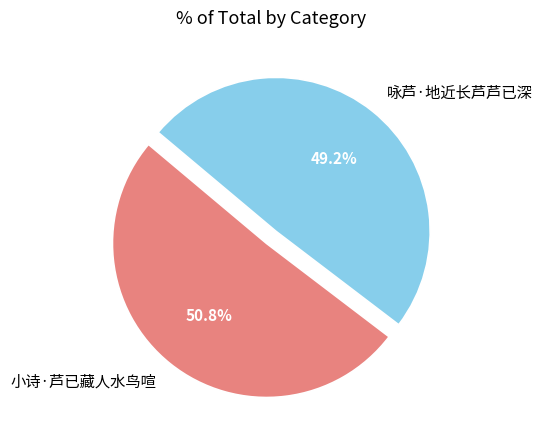

What is the smallest slice in the pie chart?

咏芦·地近长芦芦已深